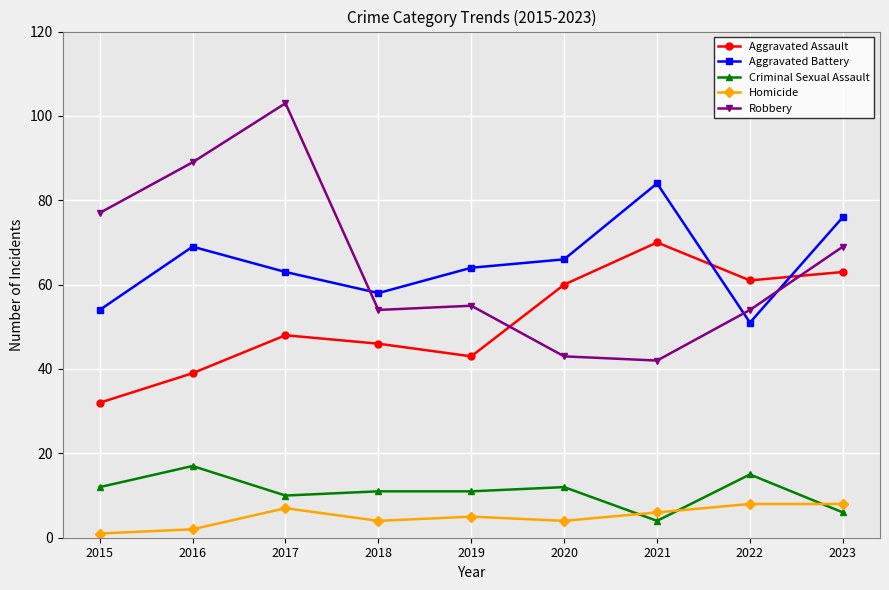

What is the difference between the Homicide values at 2018 and 2015?

3